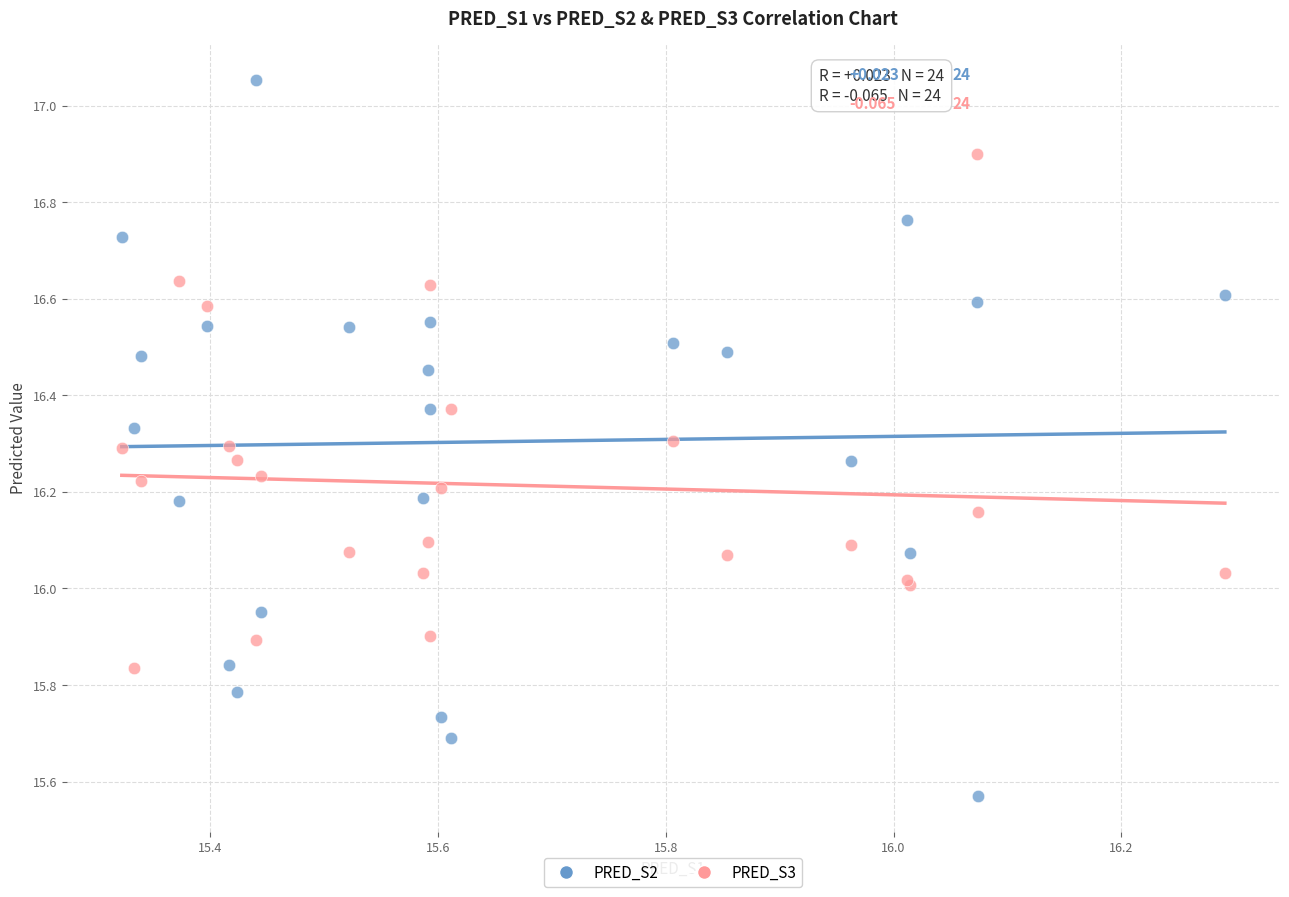

Which series has the largest Y range (max minus min)?

PRED_S2